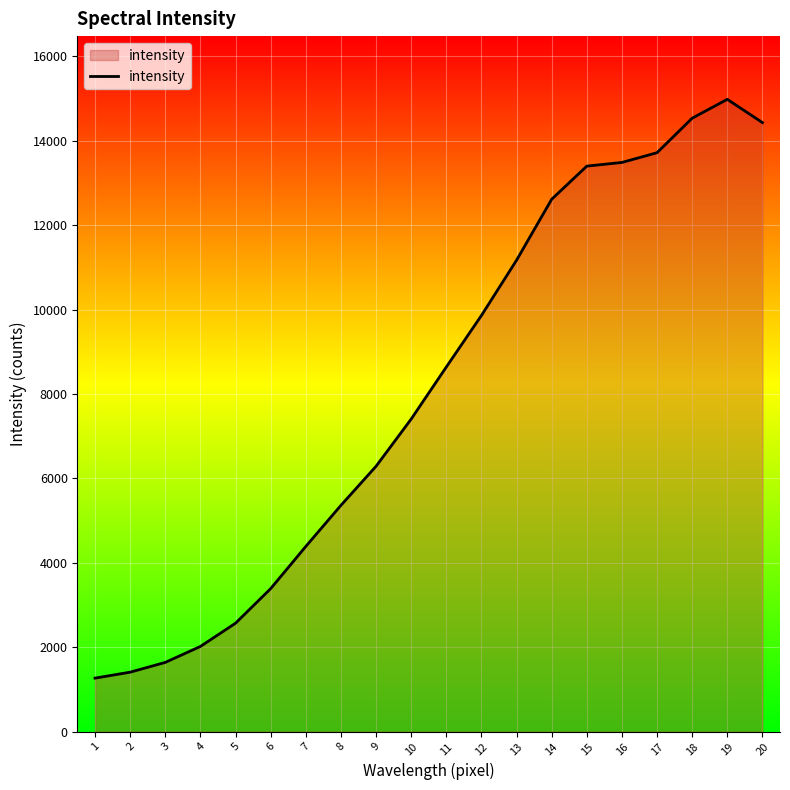

Between 9 and 4, which is larger?

9